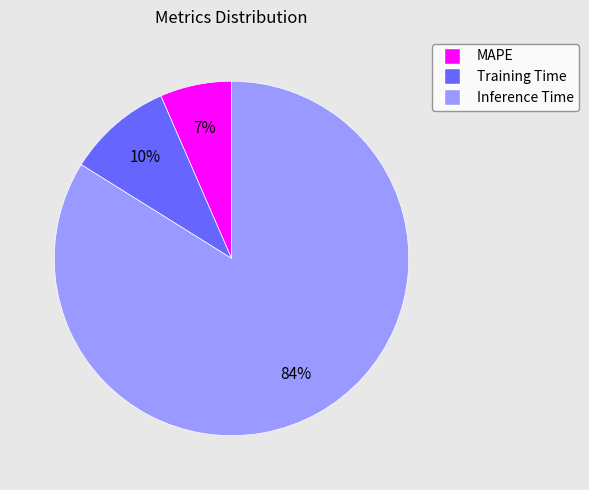

Count the number of slices in the pie.

3